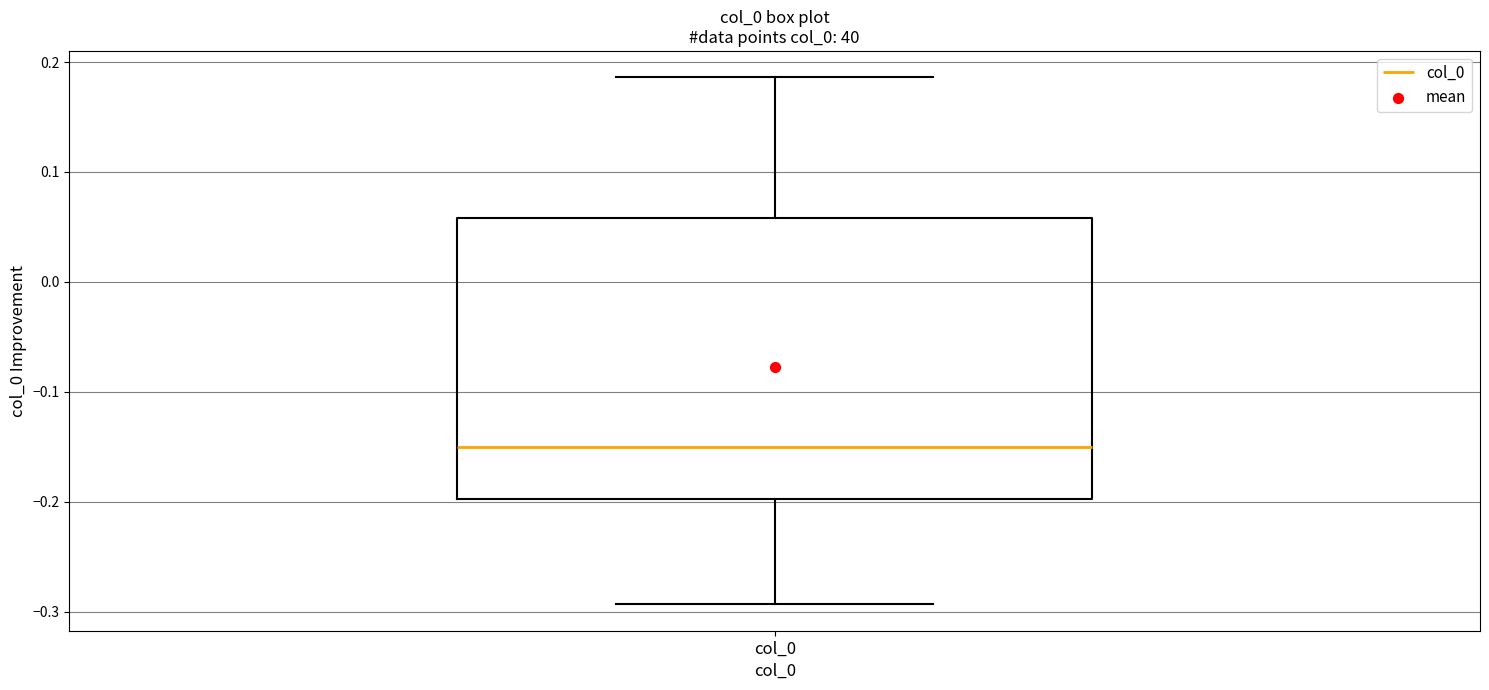

Where is the lower edge of the box for col_0 on the y-axis? The values are not printed on the chart, so give them approximately, as read against the axis.

-0.20